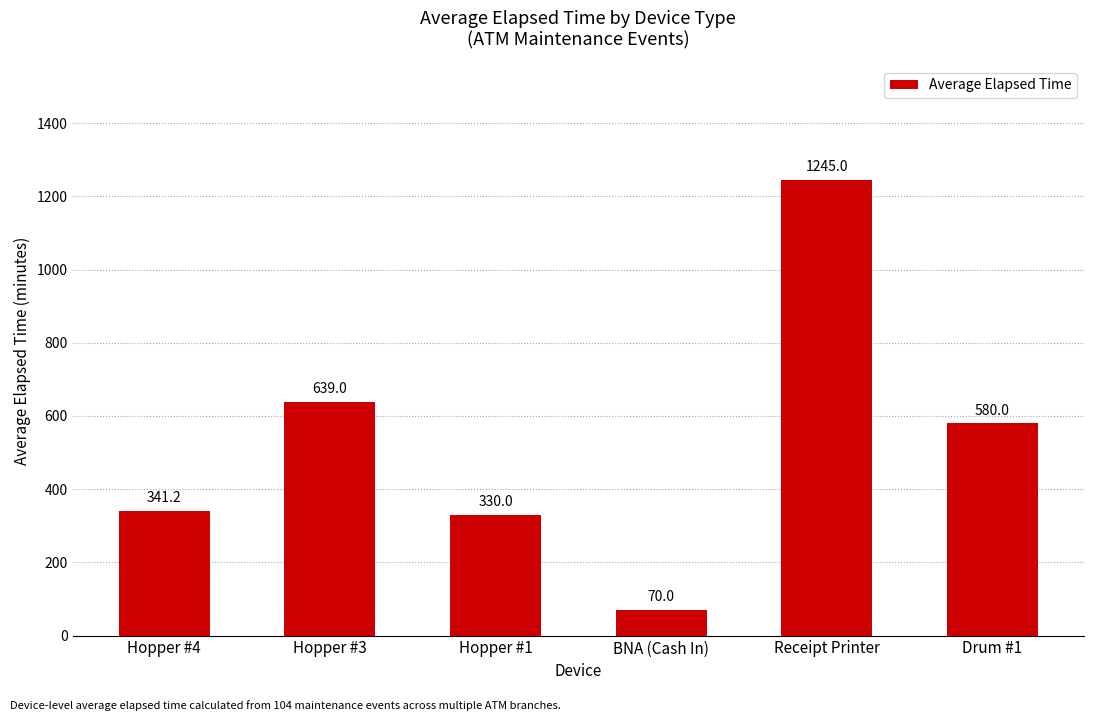

How many bars are there in total?

6